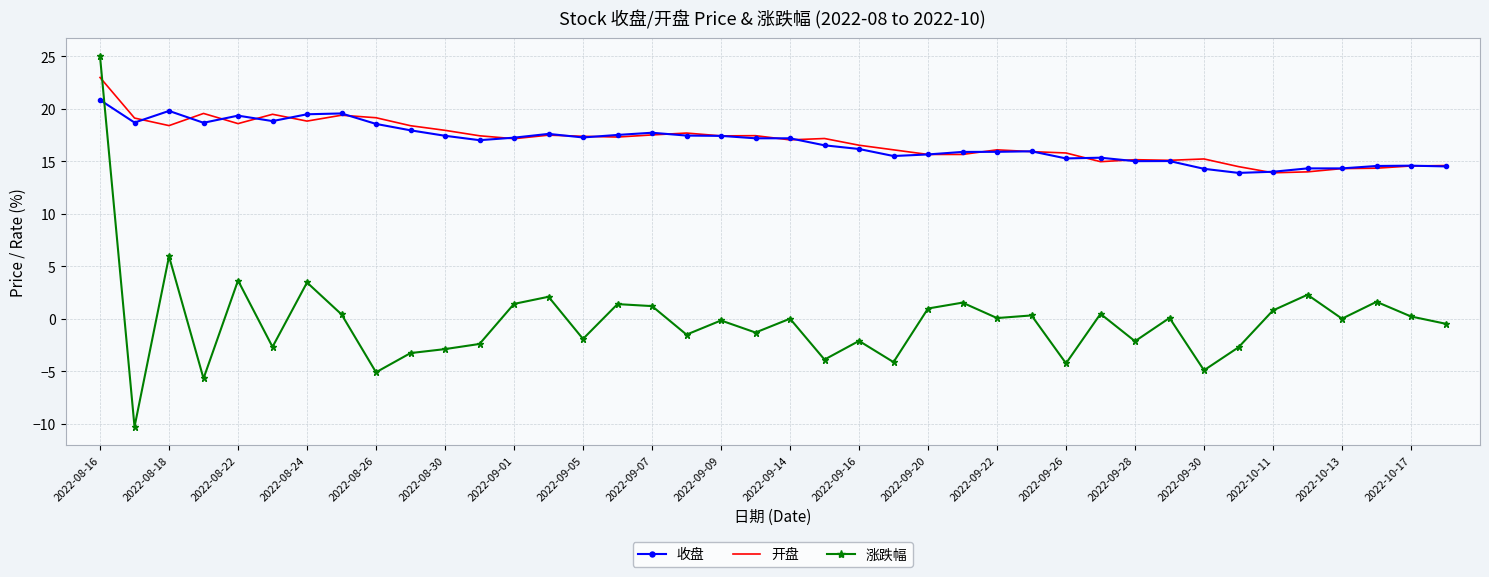

Which series ends up on top after the final intersection of 涨跌幅 and 收盘?

收盘